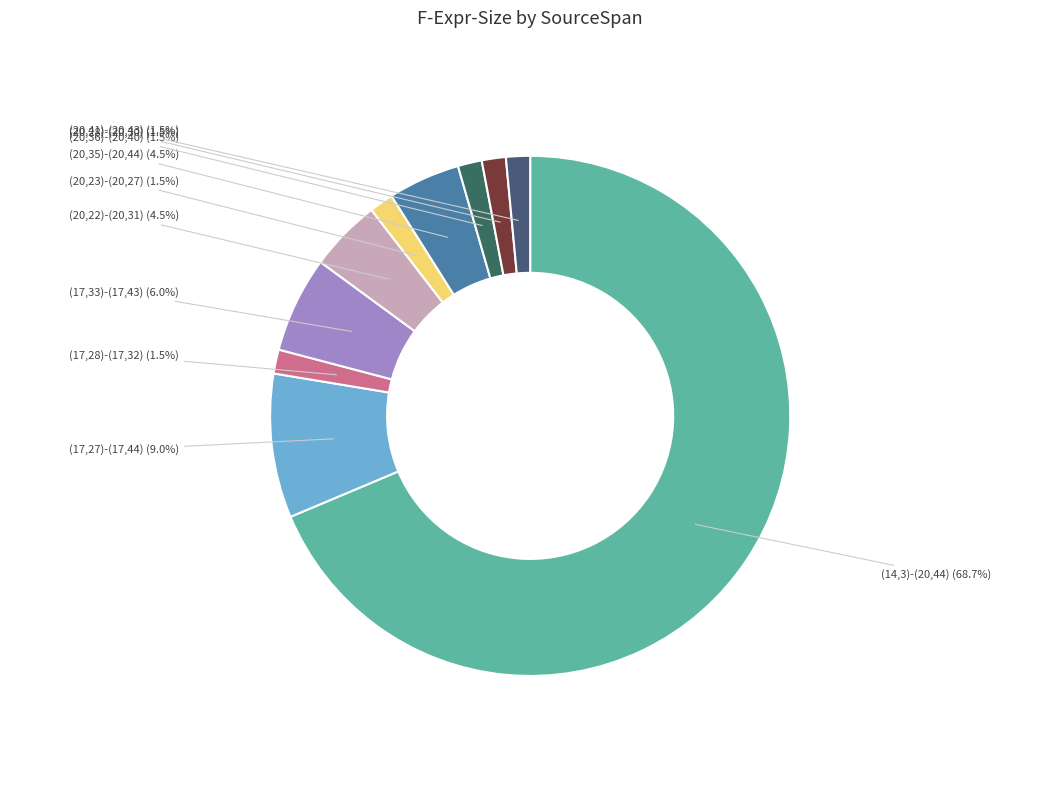

To the nearest percent, what is the difference between the largest and smallest slice percentages?

67%